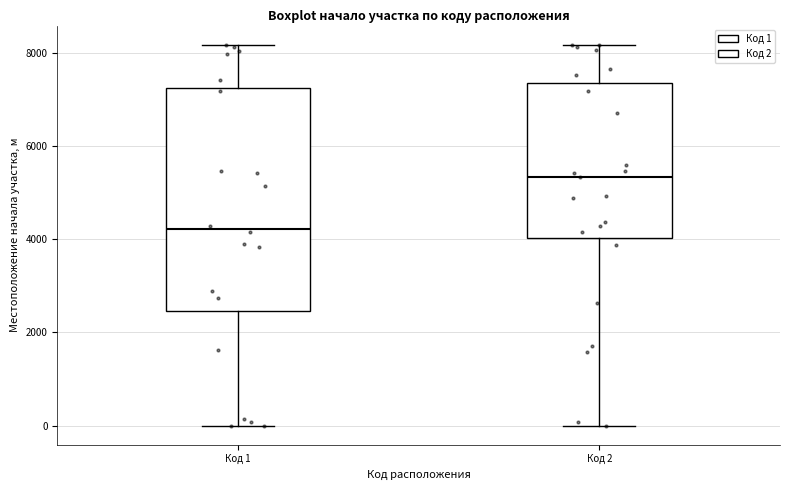

Where does the median line of the box for Код 2 sit on the y-axis? The values are not printed on the chart, so give them approximately, as read against the axis.

5400